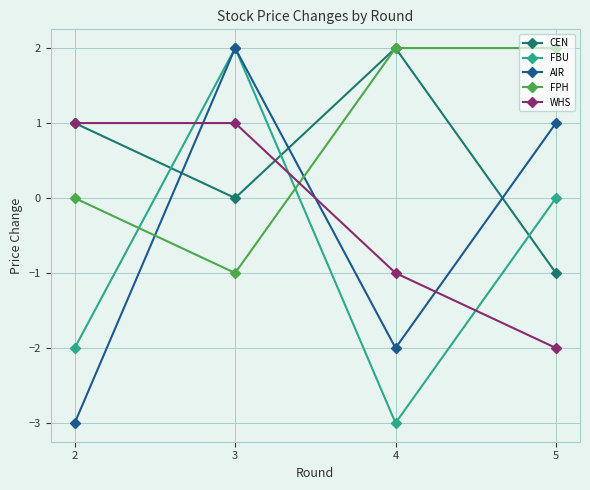

Reading left to right, extract all data points from this chart.

CEN: 2=1	3=0	4=2	5=-1
FBU: 2=-2	3=2	4=-3	5=0
AIR: 2=-3	3=2	4=-2	5=1
FPH: 2=0	3=-1	4=2	5=2
WHS: 2=1	3=1	4=-1	5=-2